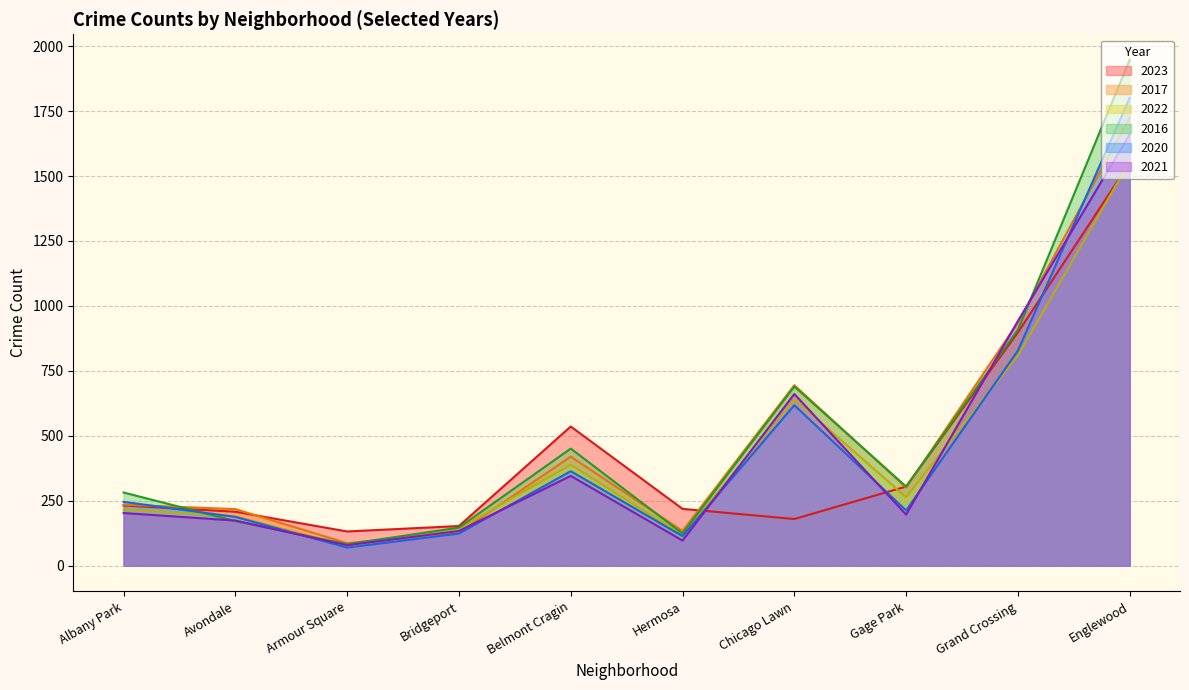

Rank the series at Englewood from highest to lowest value.

2016, 2020, 2017, 2021, 2022, 2023